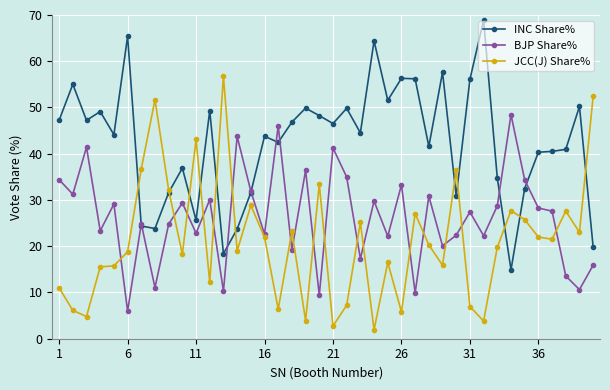

True or false: JCC(J) Share% has more than 1 interior local peaks.

True